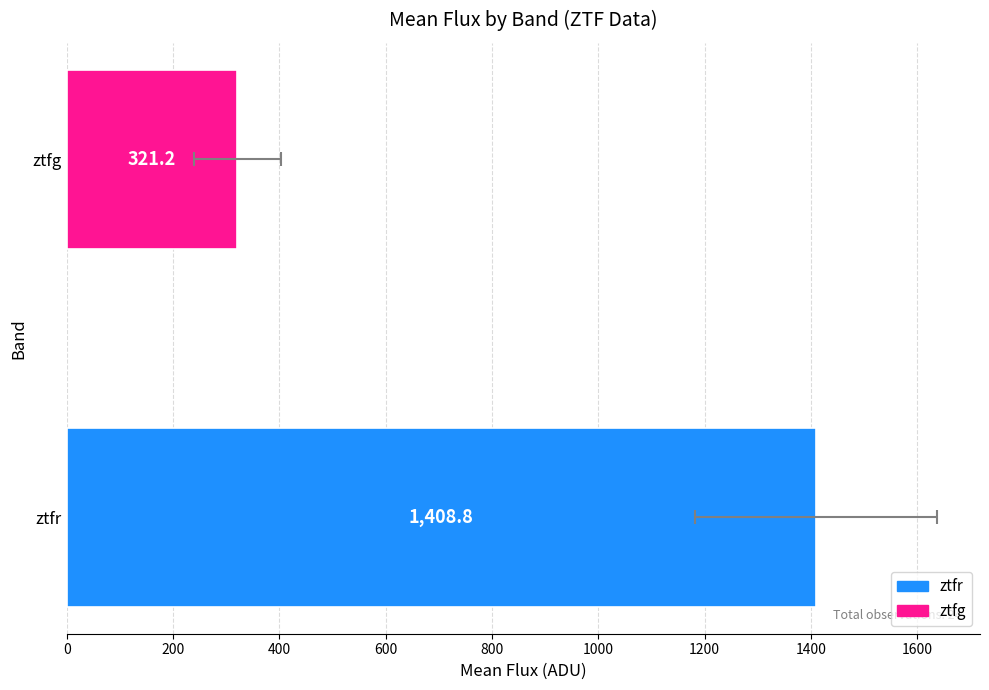

What is the difference between the maximum and minimum values?

1087.6